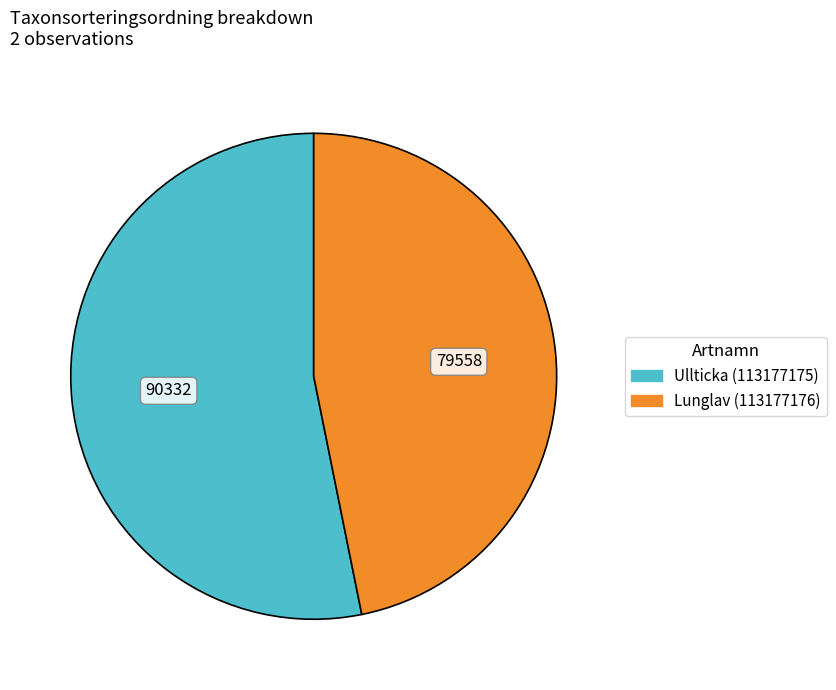

Combined, do Lunglav (113177176) and Ullticka (113177175) account for over 50%?

Yes